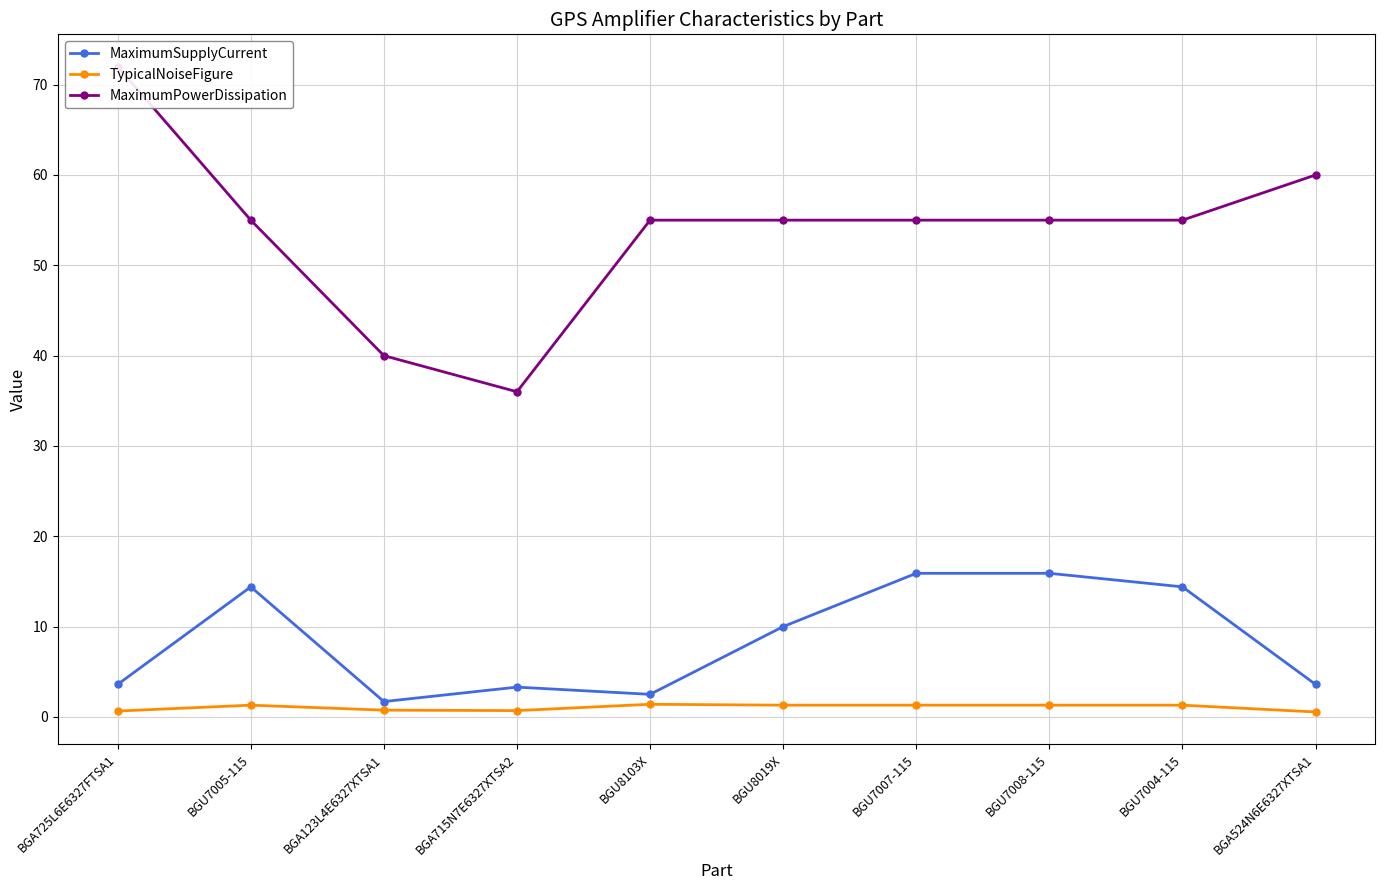

Which series changed the most between BGA725L6E6327FTSA1 and BGU7008-115?

MaximumPowerDissipation